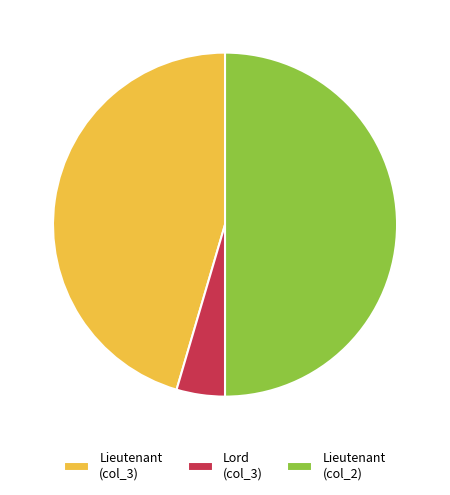

Is it true that Lord (col_3) is 5% of the pie?

True